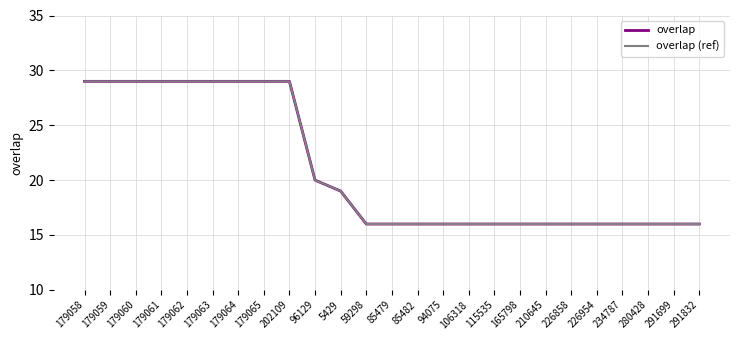

The value of overlap (ref) at 210645 is 16. True or false?

True